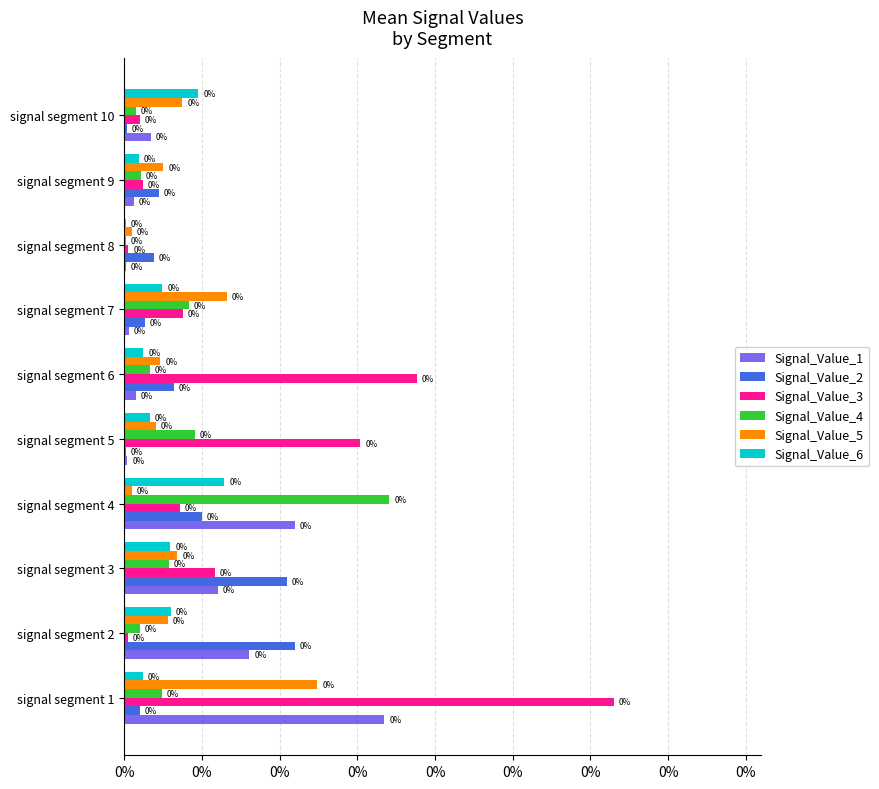

What are all the series names shown in the legend?

Signal_Value_1, Signal_Value_2, Signal_Value_3, Signal_Value_4, Signal_Value_5, Signal_Value_6